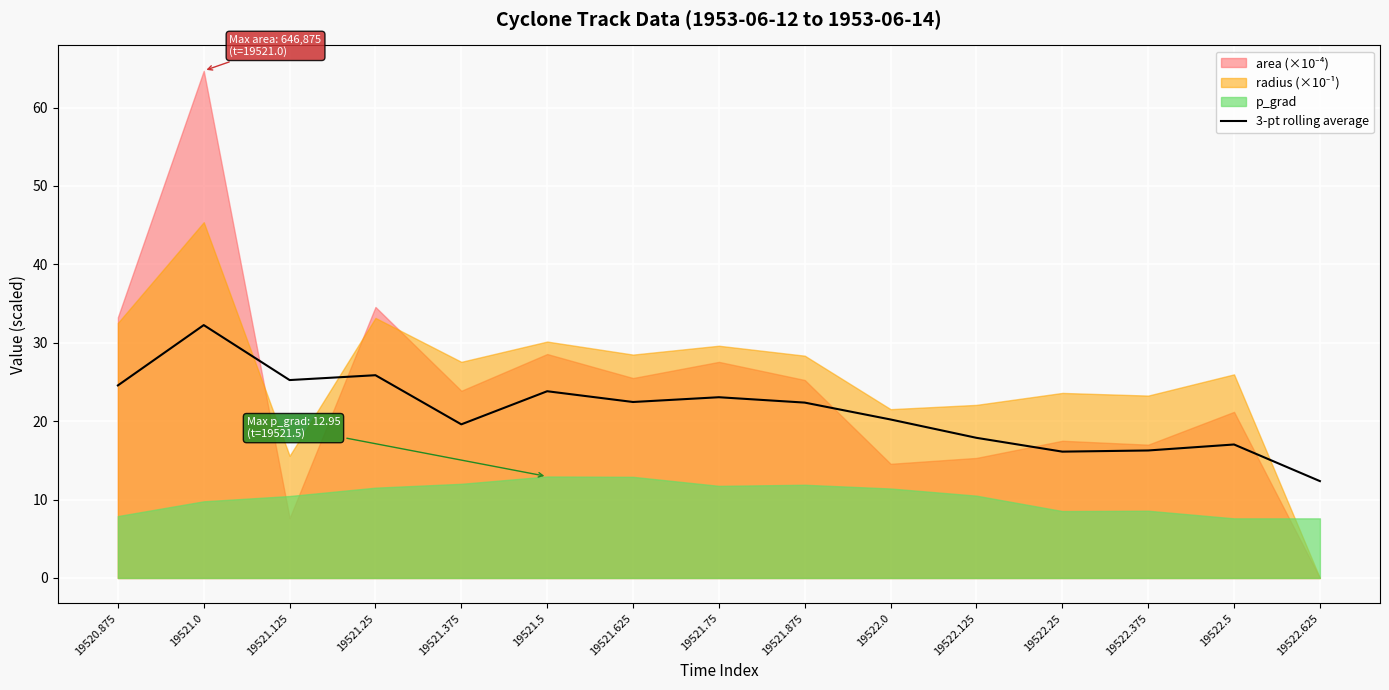

What is the change in value from 19521.375 to 19521.625?

+2.8